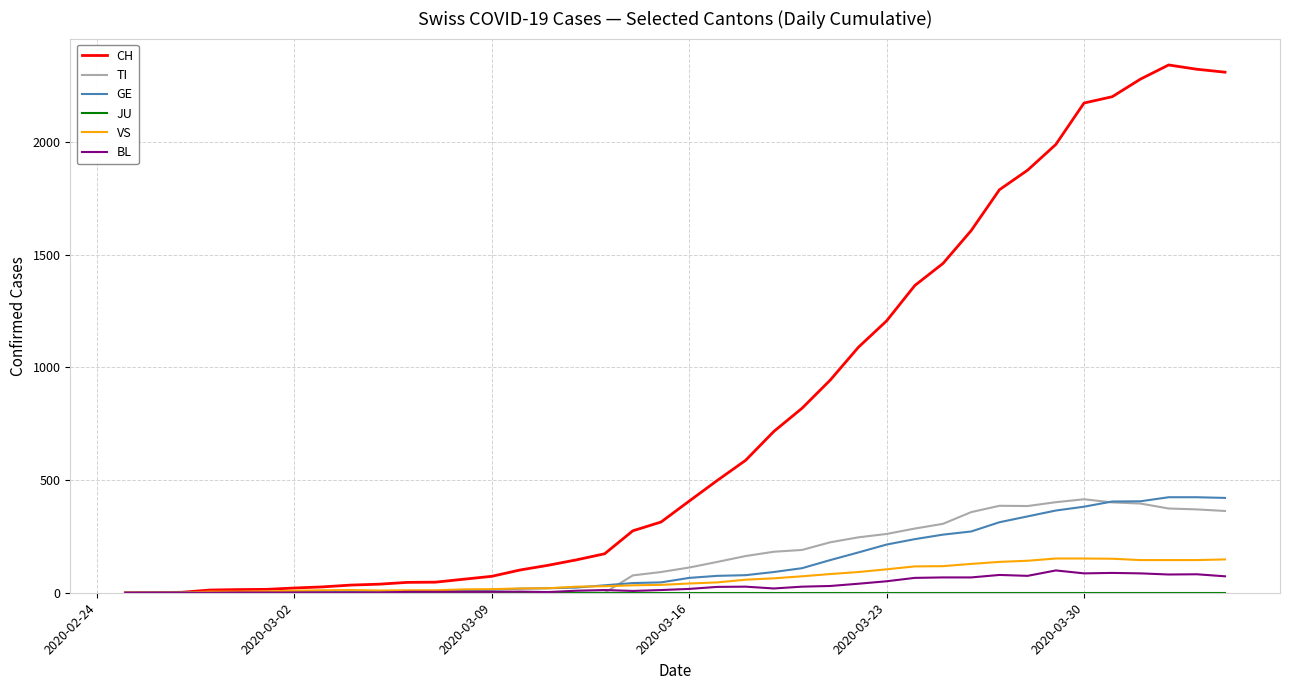

Which series has the largest range (max minus min)?

CH